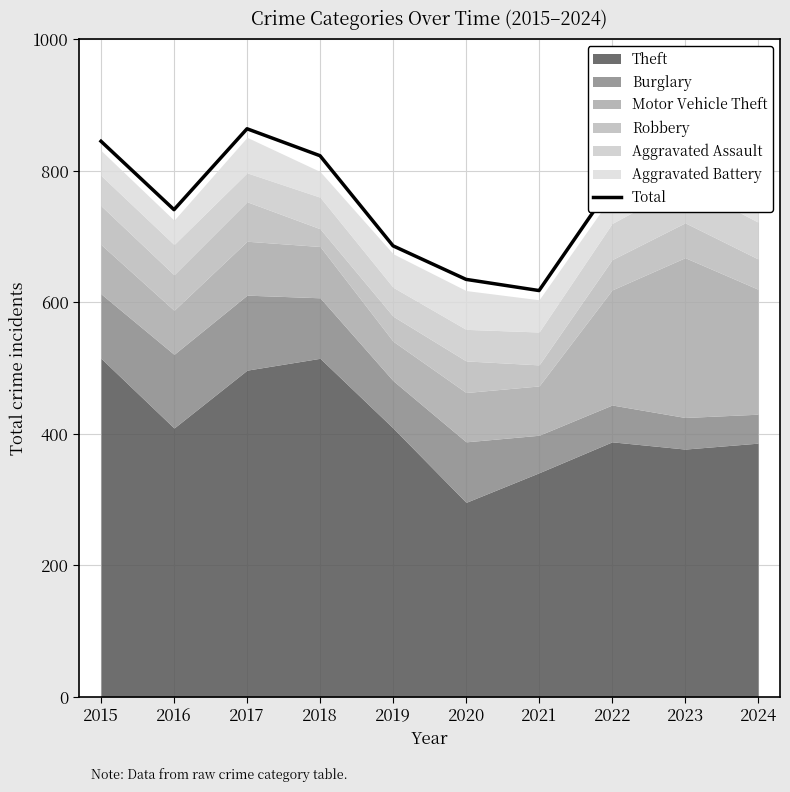

Approximately how many times larger is the value at 2024 compared to 2021?

1.3